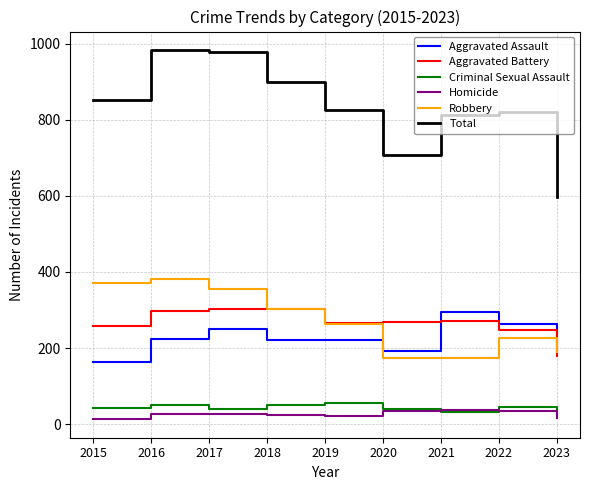

True or false: Aggravated Assault and Robbery cross at least once.

True